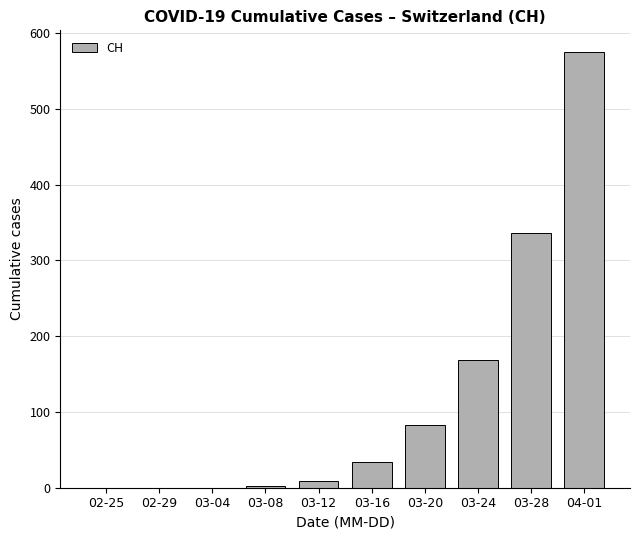

True or false: the data shows 100 at 03-28.

False